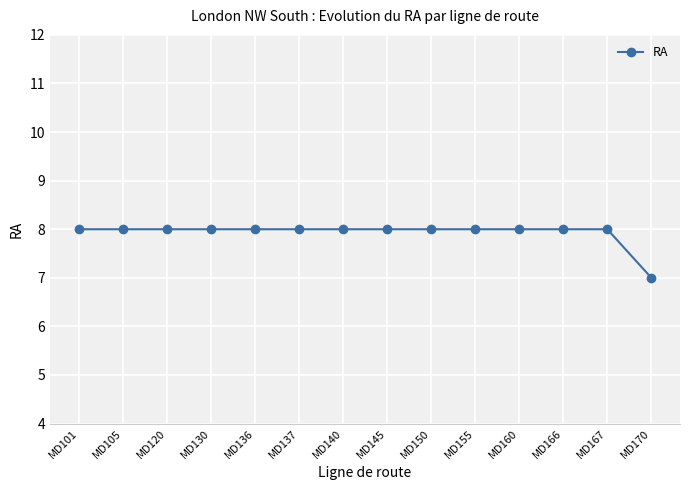

Reading right to left, extract all data points from this chart.

MD170=7	MD167=8	MD166=8	MD160=8	MD155=8	MD150=8	MD145=8	MD140=8	MD137=8	MD136=8	MD130=8	MD120=8	MD105=8	MD101=8